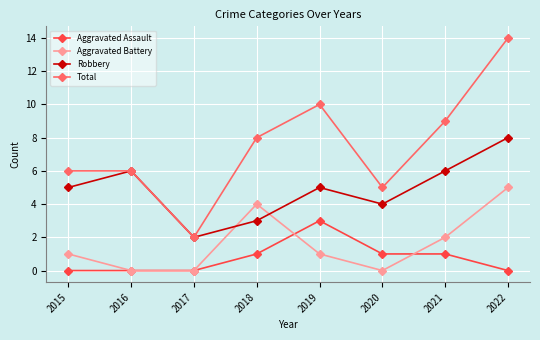

How many lines are shown in the chart?

4